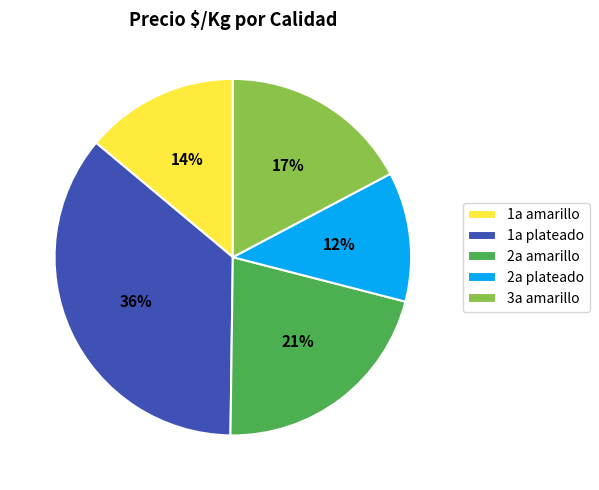

Which has a higher value, 1a amarillo or 2a plateado?

1a amarillo